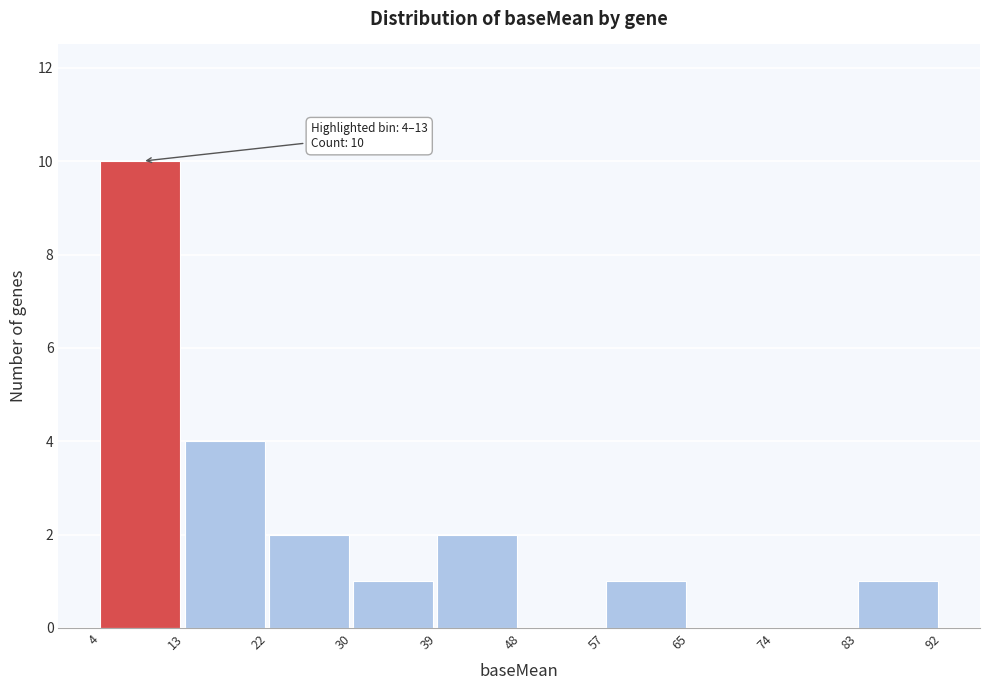

Which range on the x-axis has the tallest bar?

4 to 13